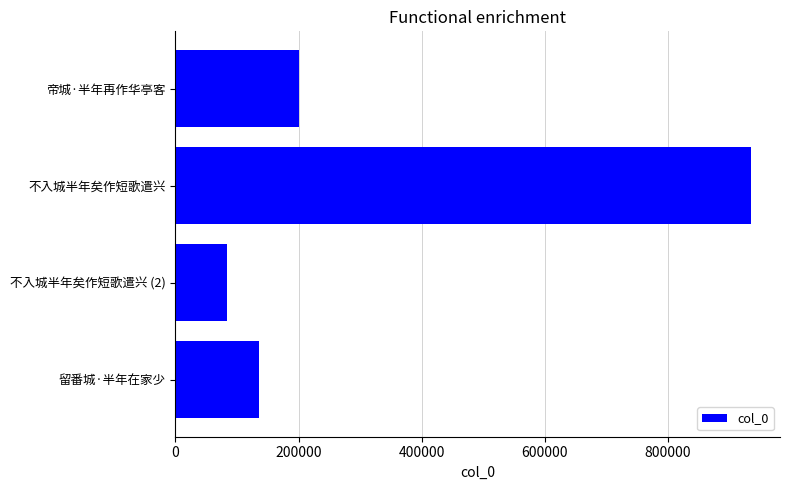

Approximately how many times larger is the value at 帝城·半年再作华亭客 compared to 不入城半年矣作短歌遣兴 (2)?

2.4